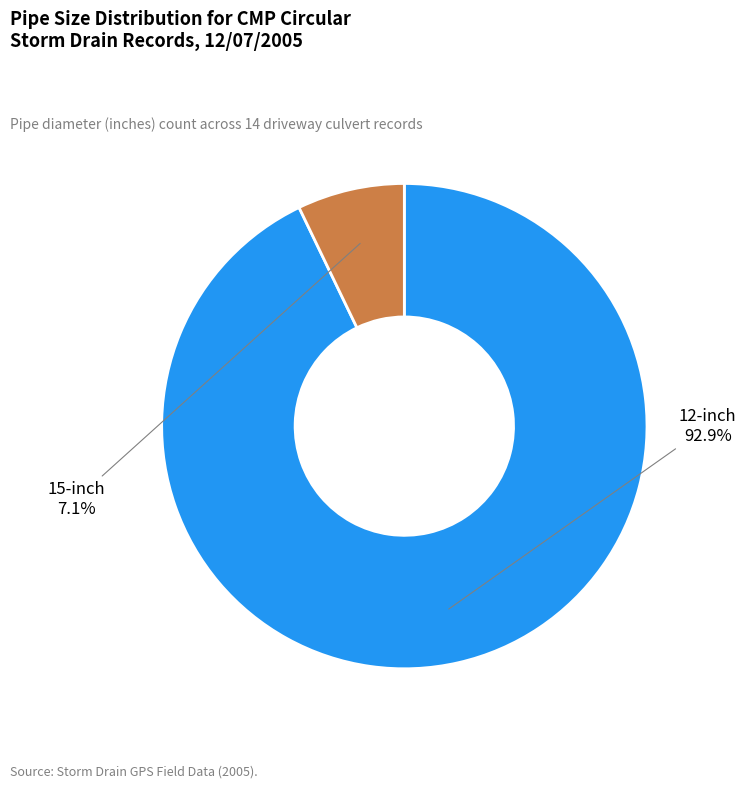

Does any single category account for the majority?

Yes